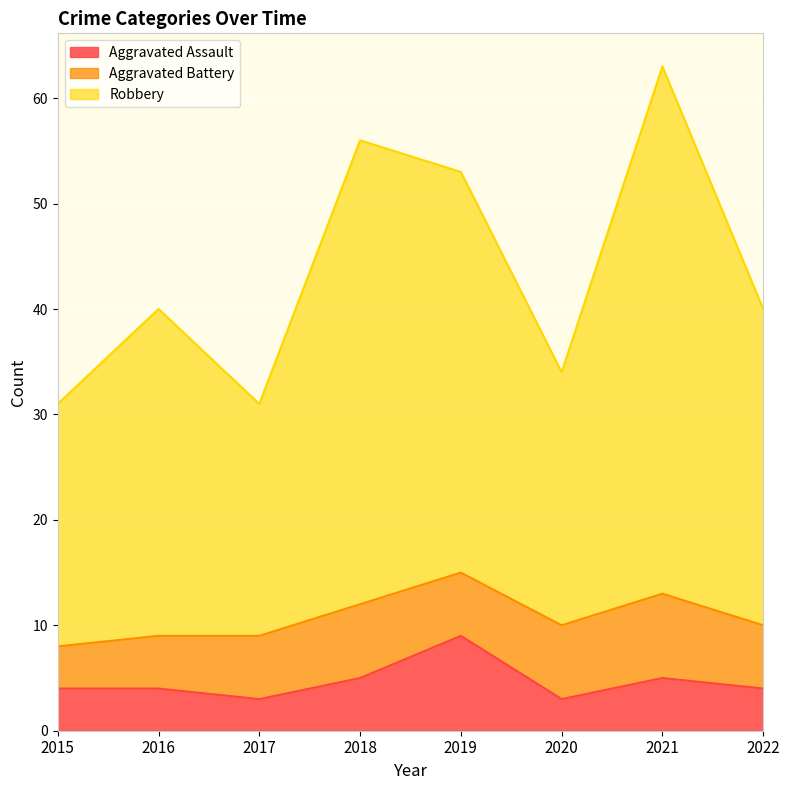

Which category has the highest value across all series?

2021